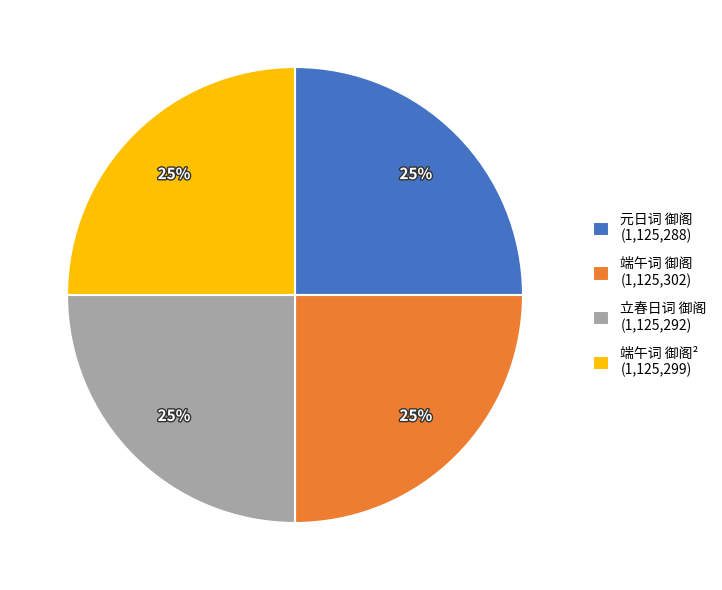

To the nearest percent, what portion does 元日词 御阁 (1,125,288) represent?

25%